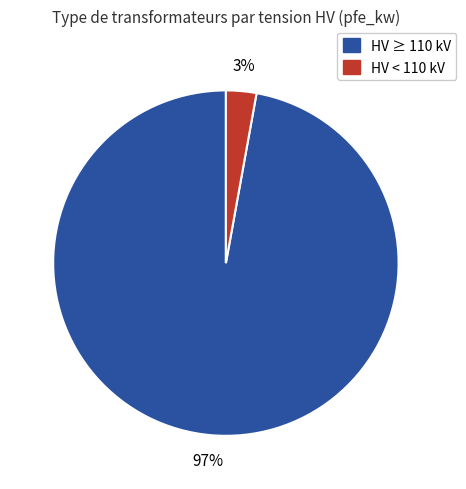

What percentage is the HV < 110 kV slice, to the nearest percent?

3%